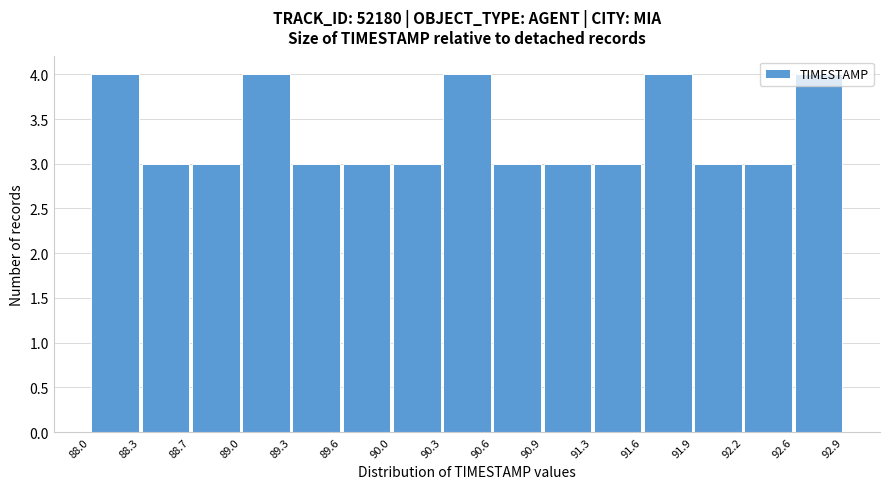

Reading left to right, transcribe this chart: for each bar, give the range it covers on the x-axis and its height. The values are not printed on the chart, so give them approximately, as read against the axis.

88.0 to 88.3: 4
88.3 to 88.7: 3
88.7 to 89.0: 3
89.0 to 89.3: 4
89.3 to 89.6: 3
89.6 to 90.0: 3
90.0 to 90.3: 3
90.3 to 90.6: 4
90.6 to 90.9: 3
90.9 to 91.3: 3
91.3 to 91.6: 3
91.6 to 91.9: 4
91.9 to 92.2: 3
92.2 to 92.6: 3
92.6 to 92.9: 4